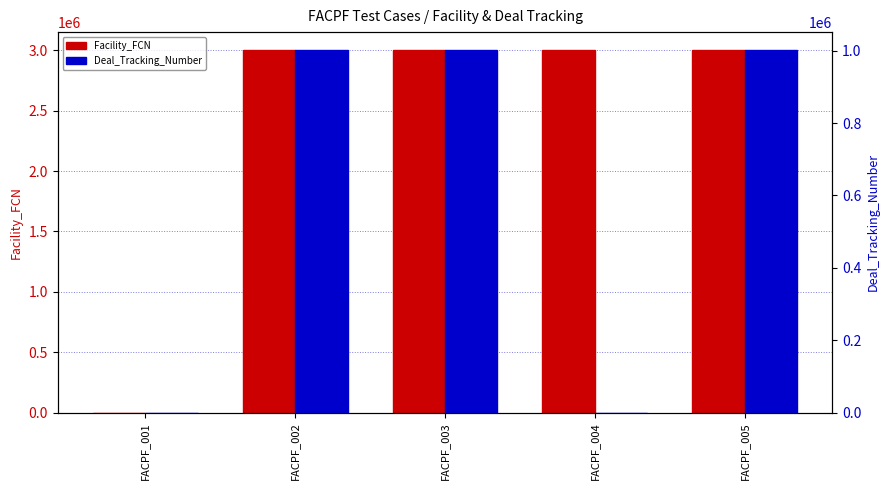

What is the difference between the maximum and minimum values in the Facility_FCN series?

3001281